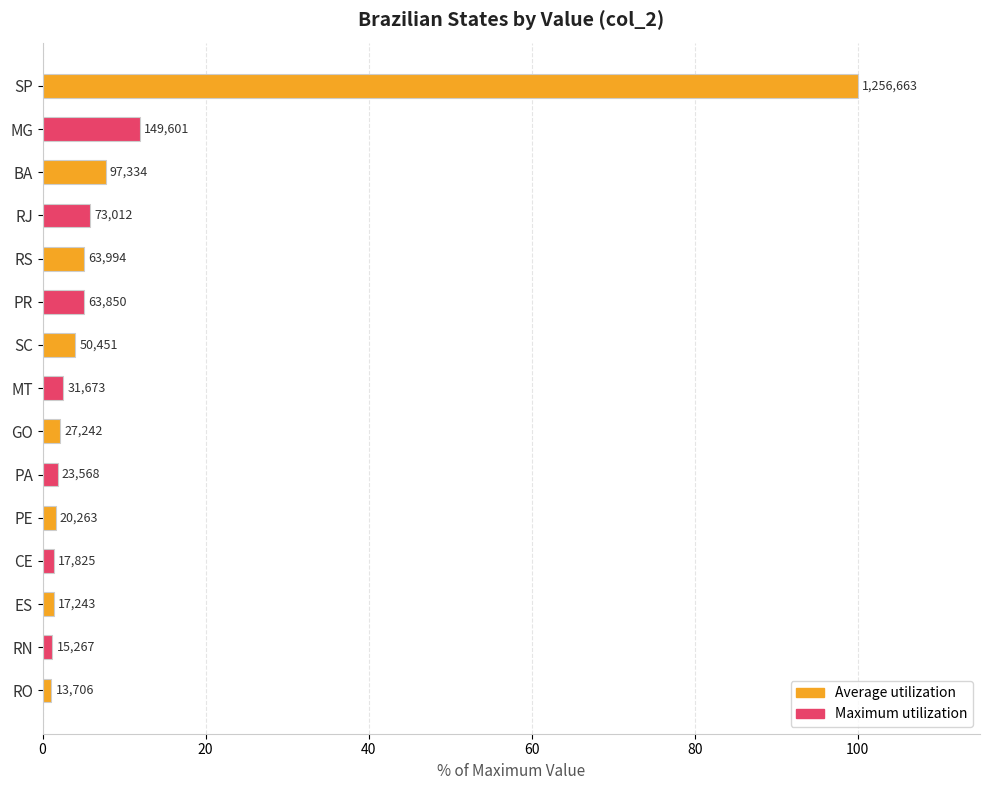

How many bars are there in total?

15